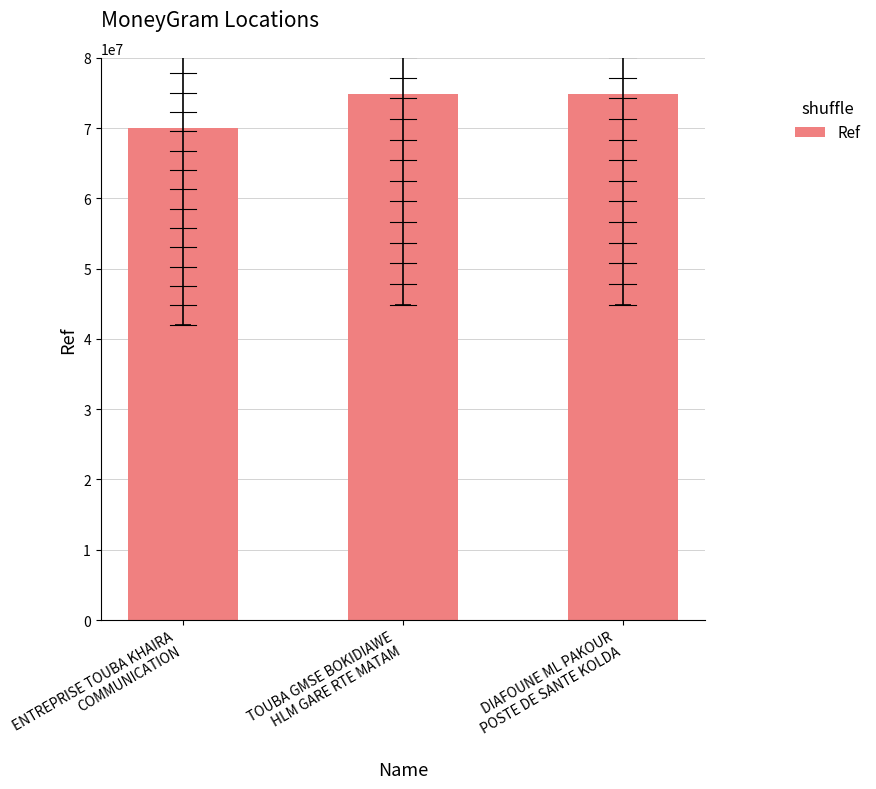

What is the maximum value shown in the chart?

74784912